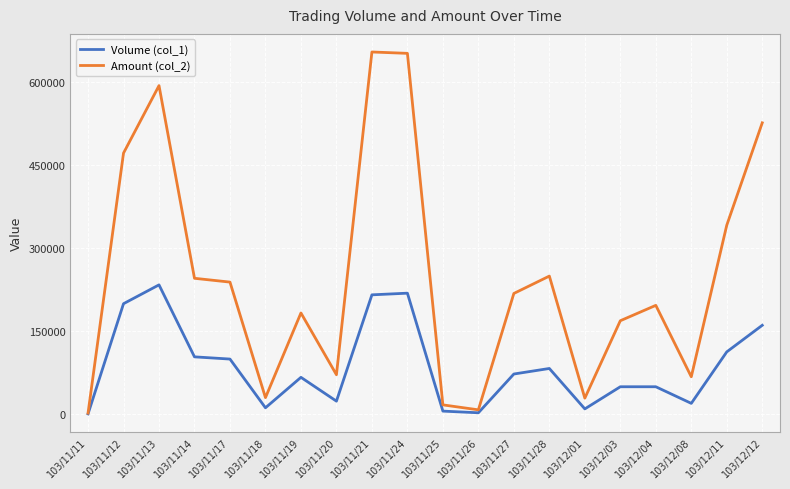

What is the difference between the second highest and second lowest values in the Volume (col_1) series?

216000